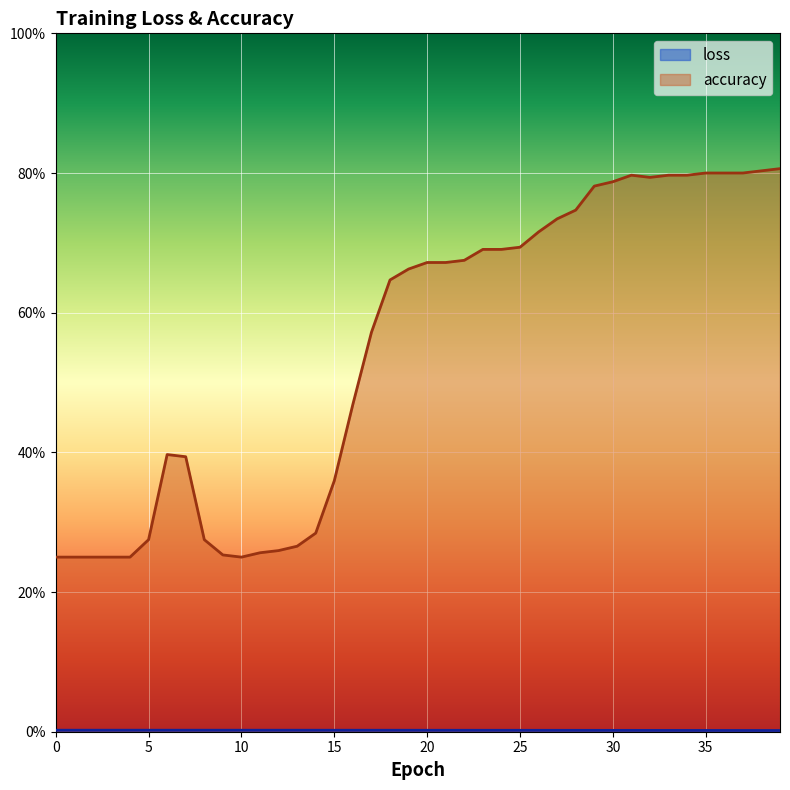

What is the value of the accuracy point at the 6th from the left?

0.3